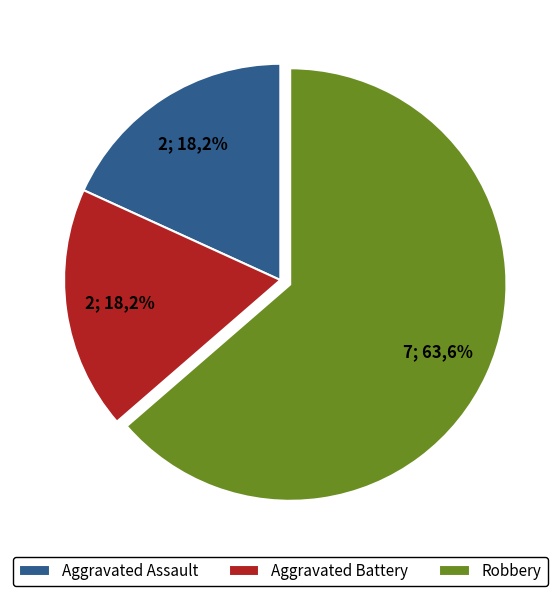

Combined, what portion of the pie is Aggravated Battery and Aggravated Assault?

36.4%